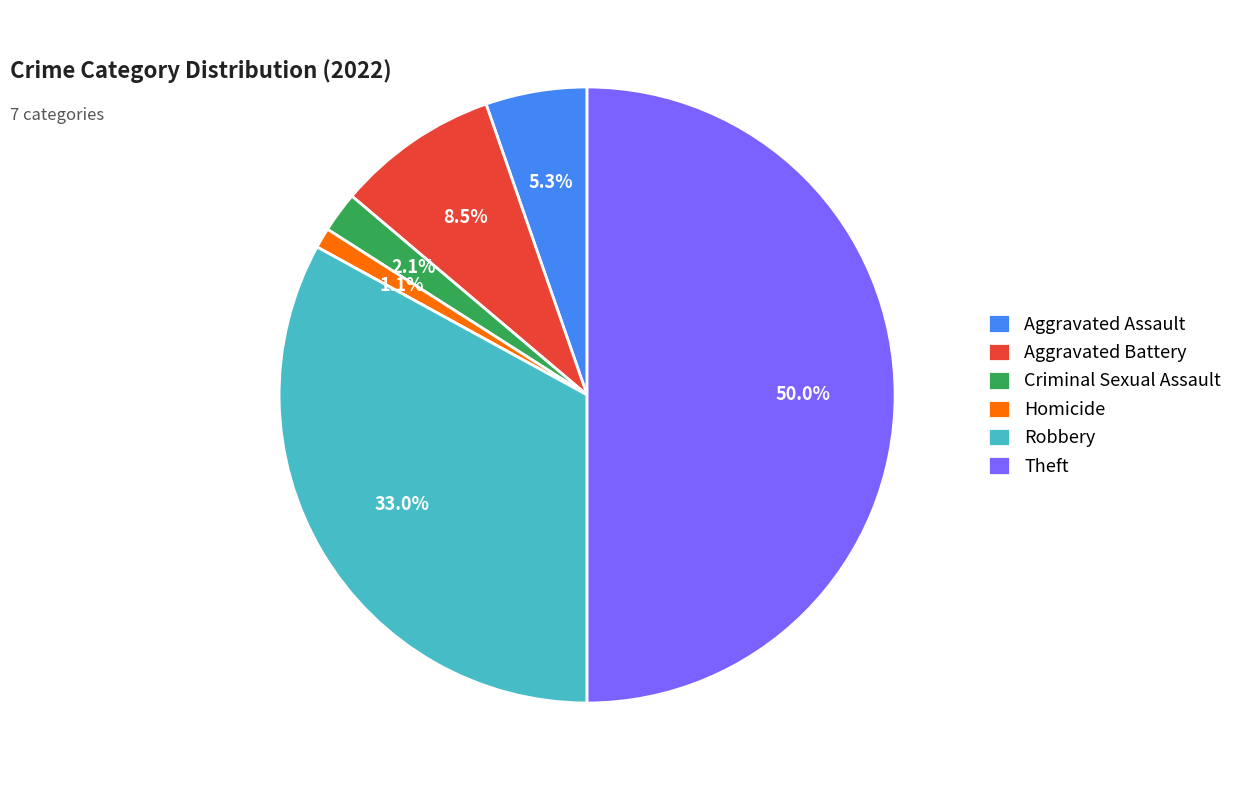

What is the ratio of the value at Robbery to the value at Aggravated Assault?

6.2